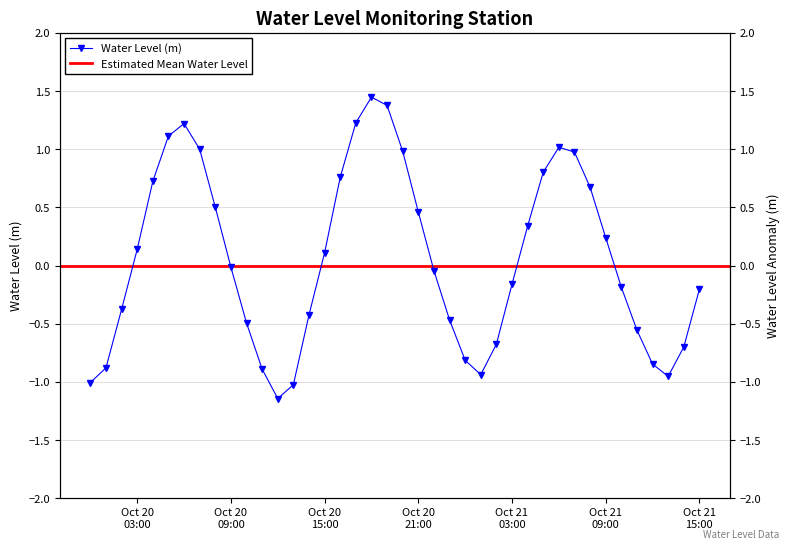

Reading left to right, list all the values displayed in this chart.

-1.0	-0.9	-0.4	0.1	0.7	1.1	1.2	1.0	0.5	-0.0	-0.5	-0.9	-1.1	-1.0	-0.4	0.1	0.8	1.2	1.4	1.4	1.0	0.5	-0.0	-0.5	-0.8	-0.9	-0.7	-0.2	0.3	0.8	1.0	1.0	0.7	0.2	-0.2	-0.6	-0.8	-1.0	-0.7	-0.2